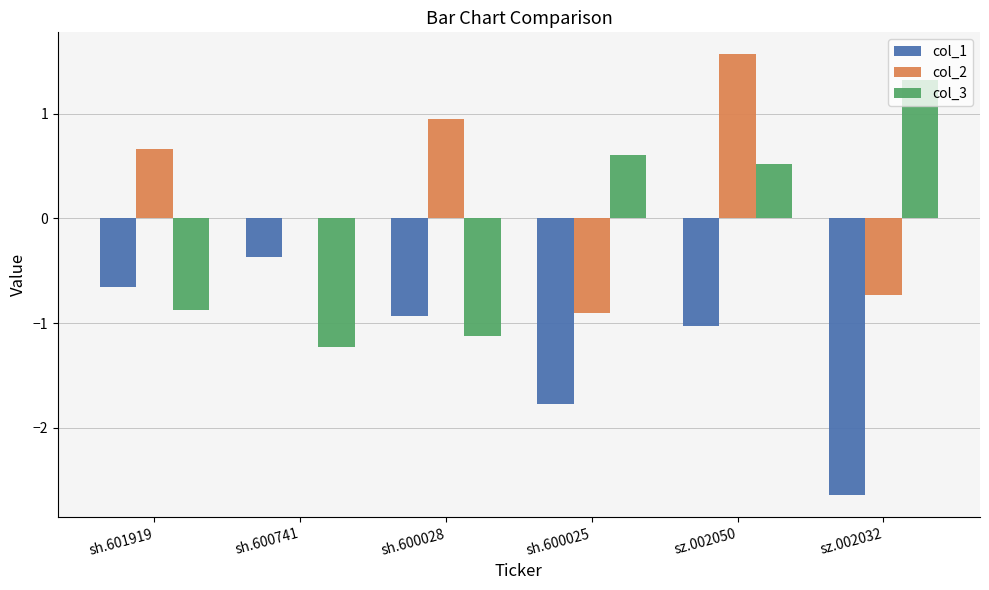

At which category is the sum across all series the highest?

sz.002050